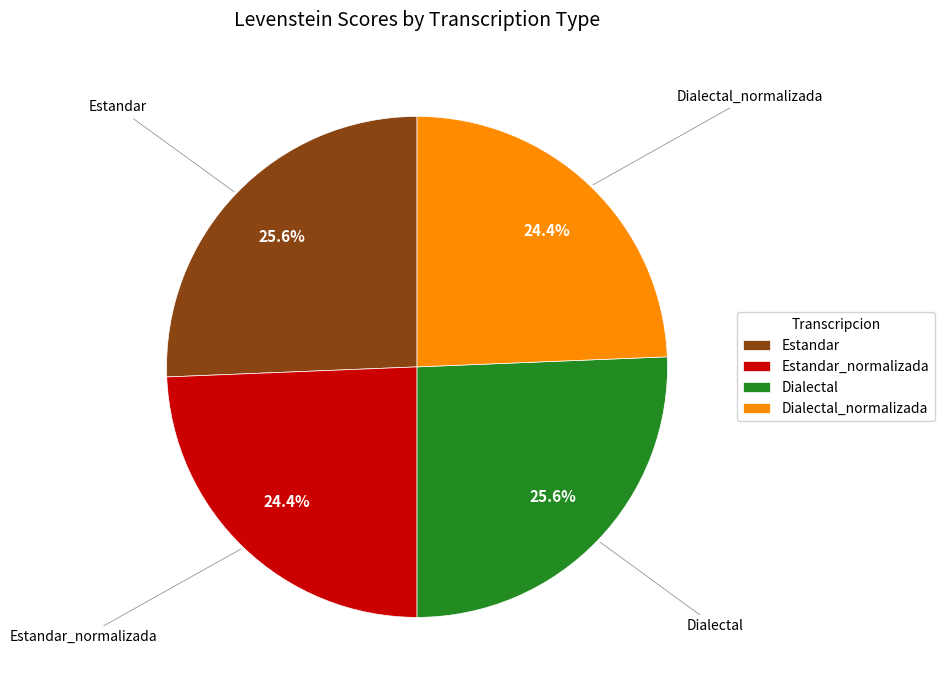

What is the ratio of the value at Dialectal_normalizada to the value at Estandar_normalizada?

1.0